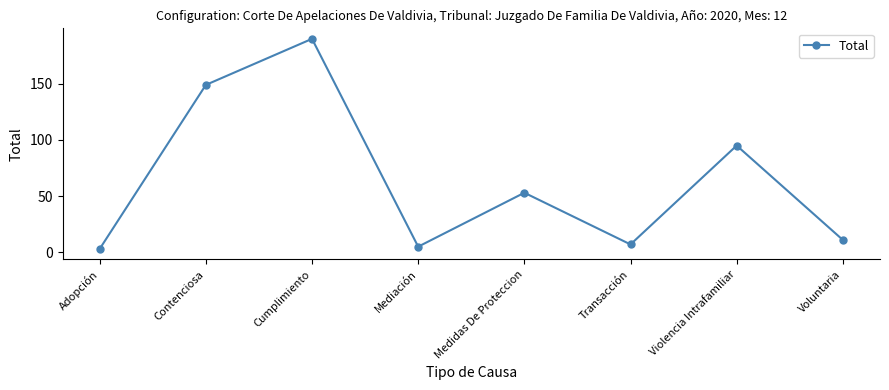

Which label corresponds to the largest value in the chart?

Cumplimiento